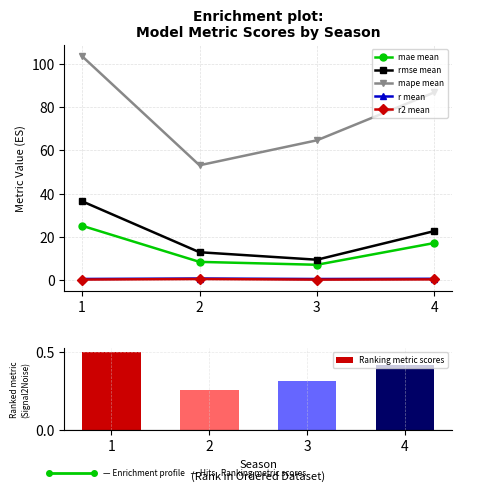

Which series has the largest total across all categories?

mape mean